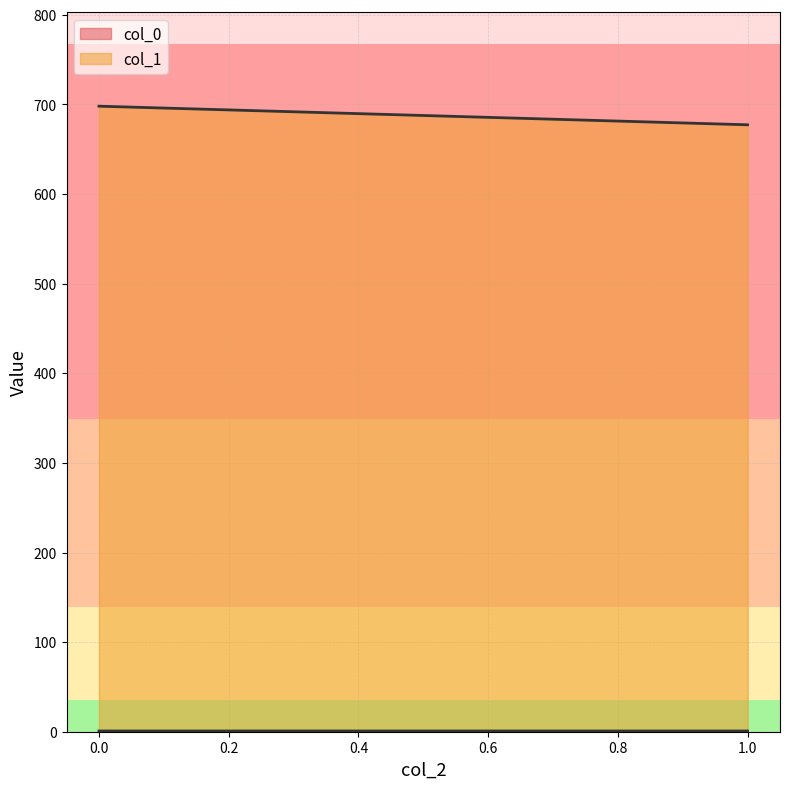

What is the total value across all series at 0?

636.6